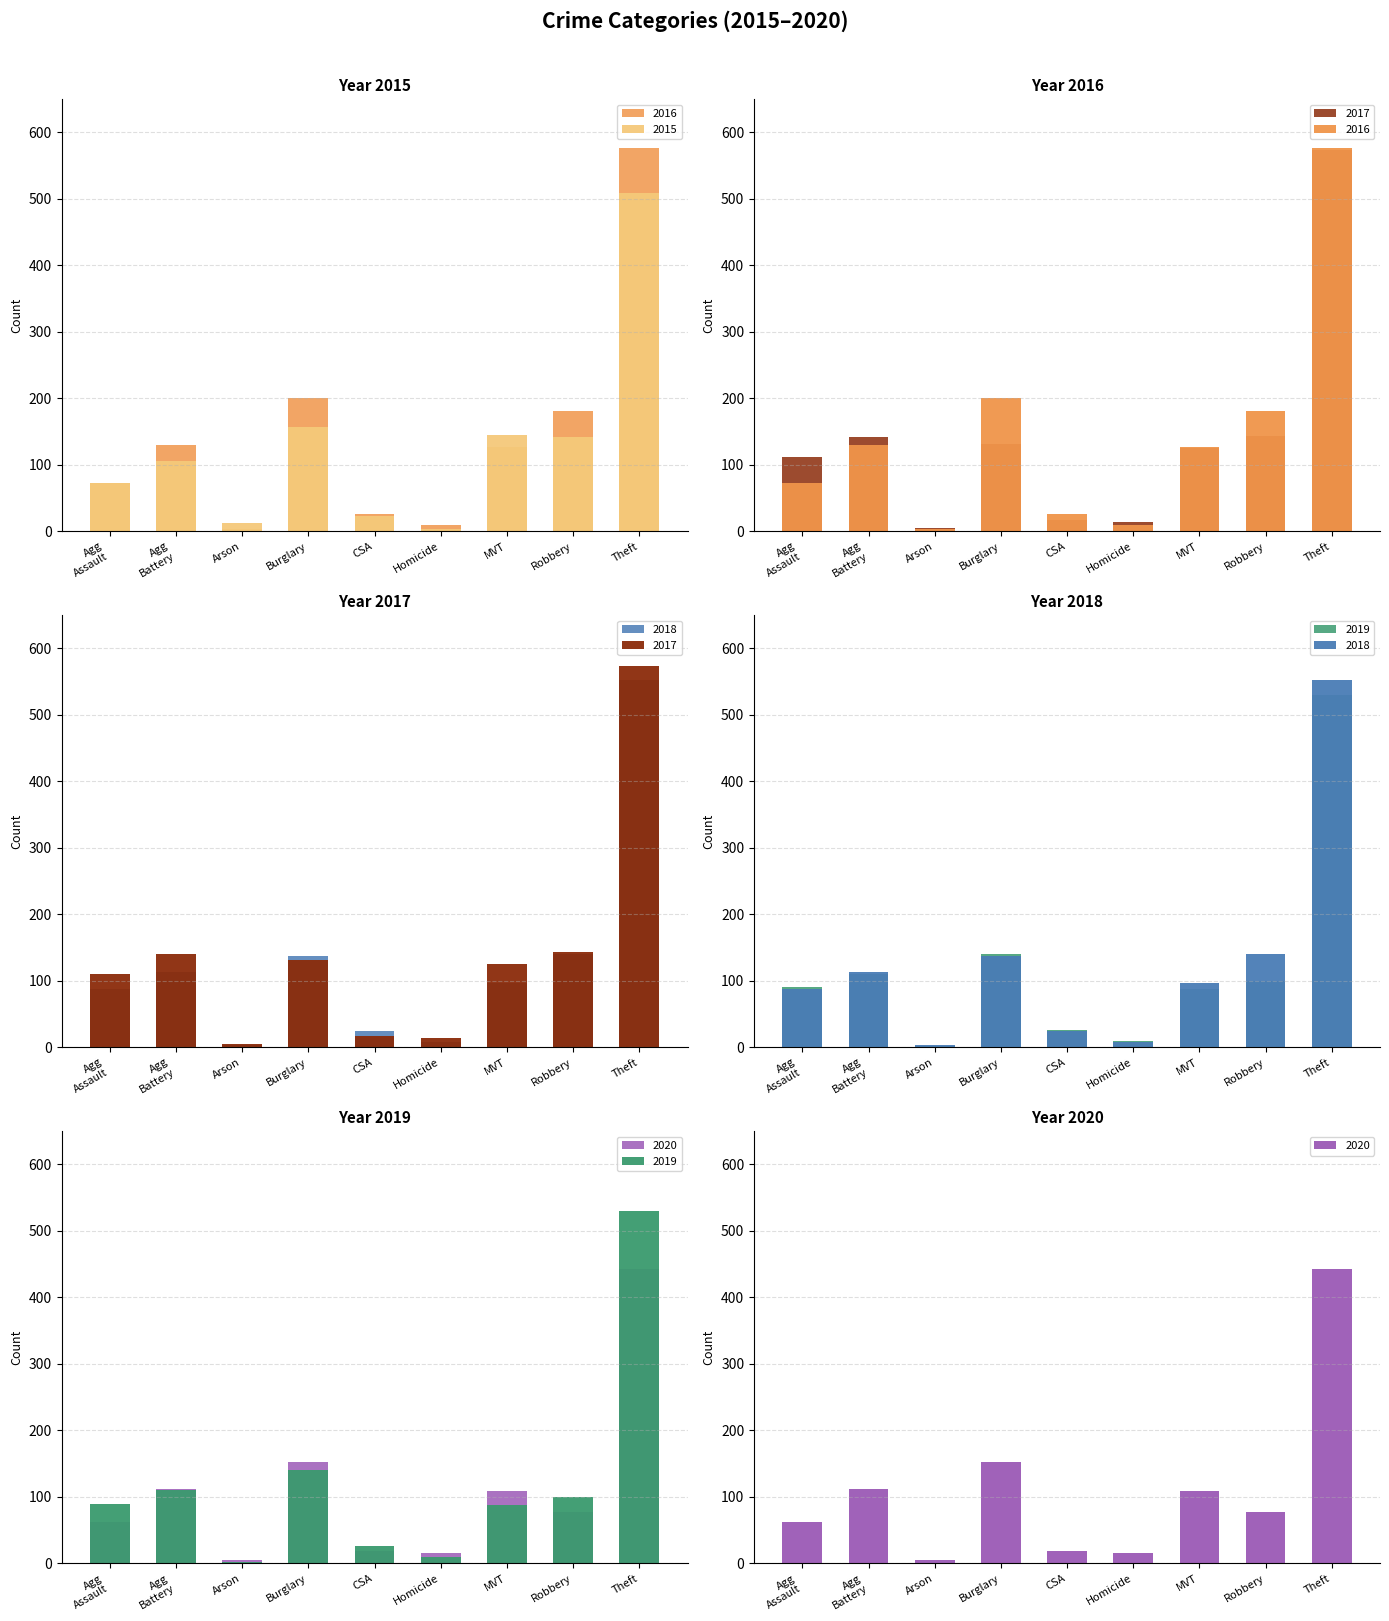

What is the label of the 7th bar from the right?

Arson